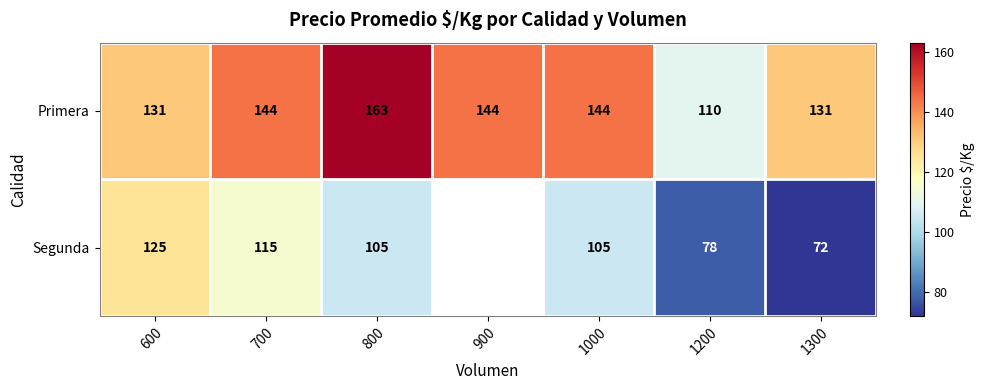

True or false: Primera has a value of 218.4 at 1000.

False